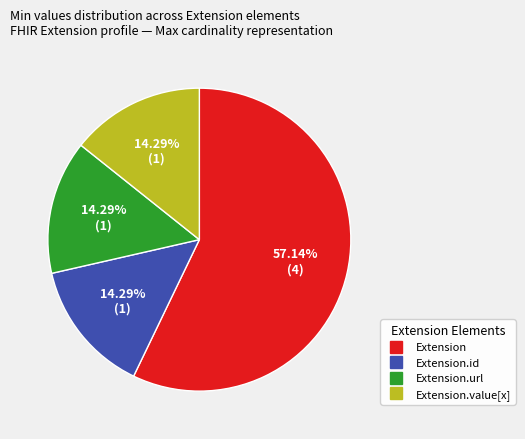

Is there any slice that represents more than half of the pie?

Yes